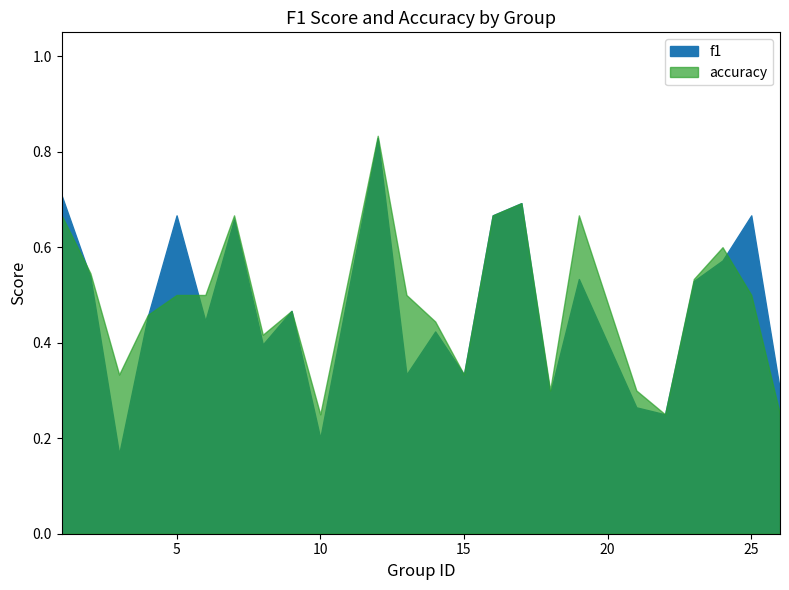

Between 10 and 13, which is larger?

13